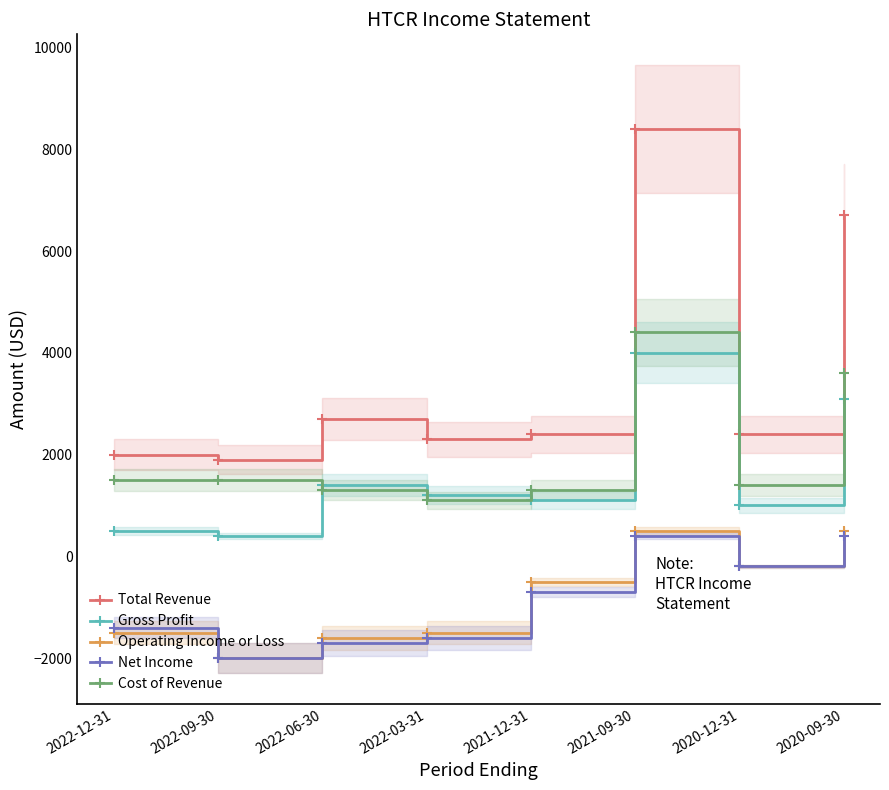

How many lines are shown in the chart?

5